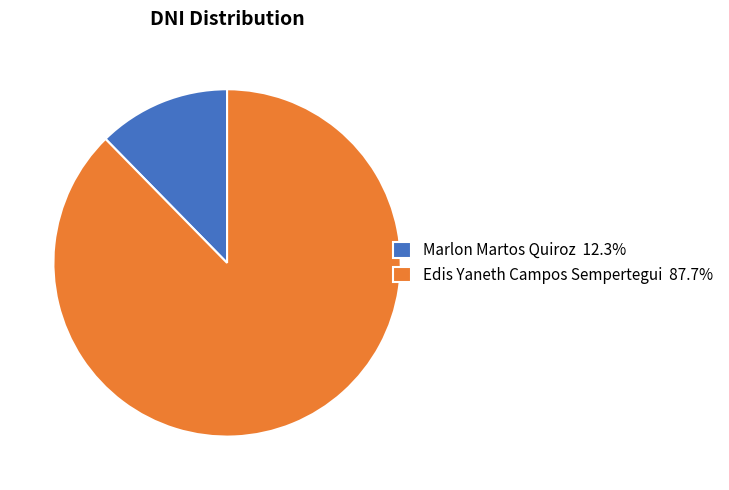

Does Edis Yaneth Campos Sempertegui represent more than half of the total?

Yes